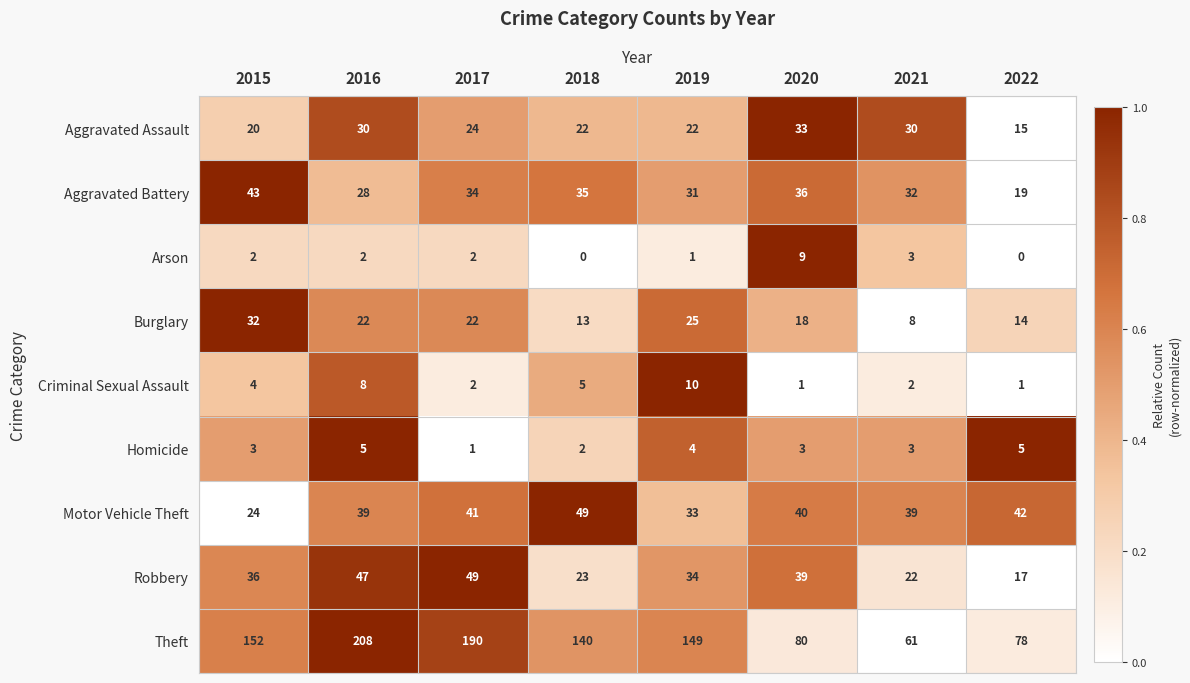

List the labels in order of Aggravated Battery value, smallest first.

2022, 2016, 2019, 2021, 2017, 2018, 2020, 2015